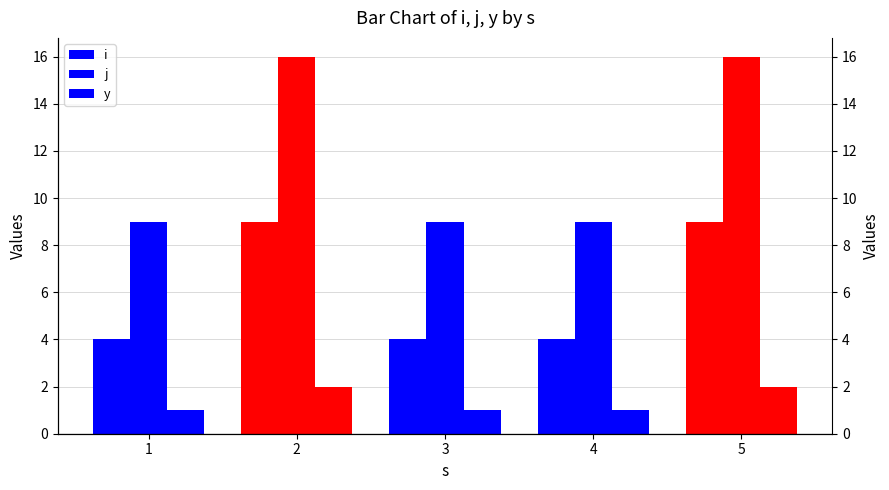

Rank the series at 4 from highest to lowest value.

j, i, y